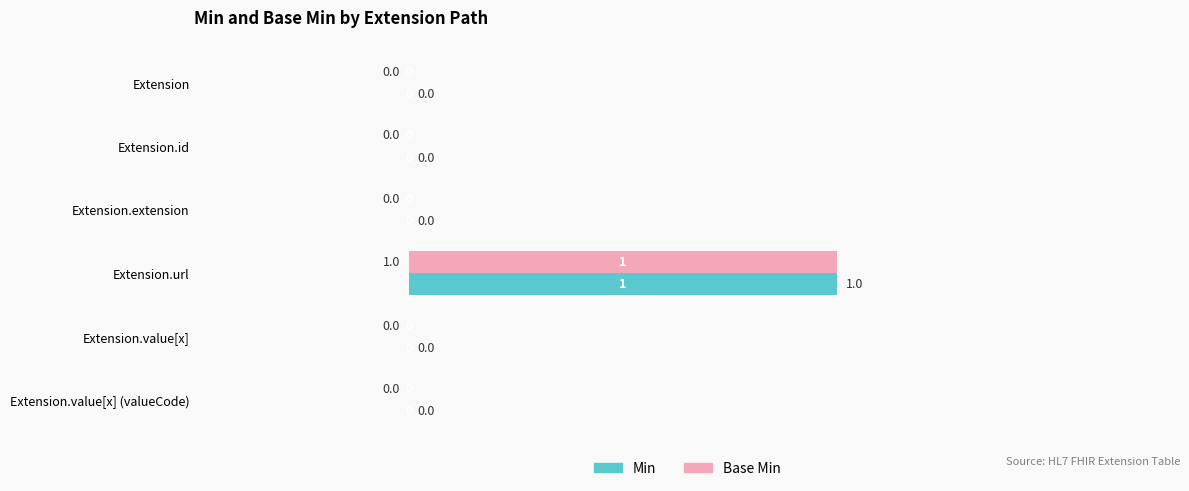

True or false: Min has a value of 1 at Extension.extension.

False